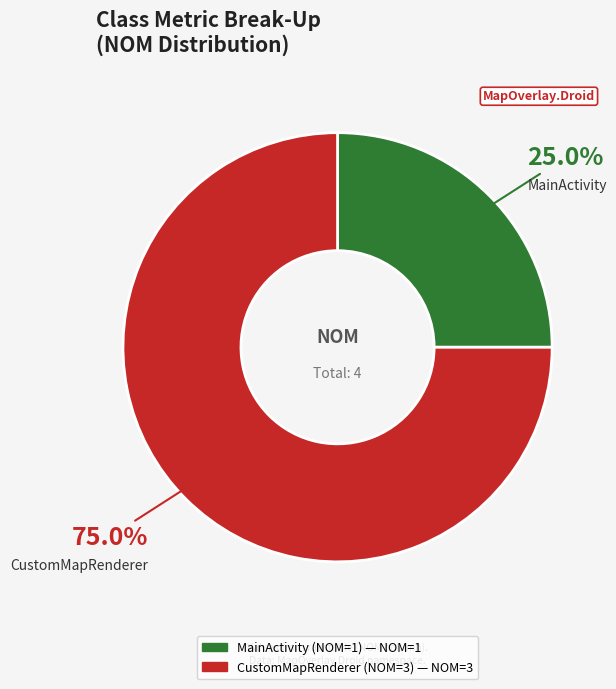

Which slice is the smallest?

MainActivity